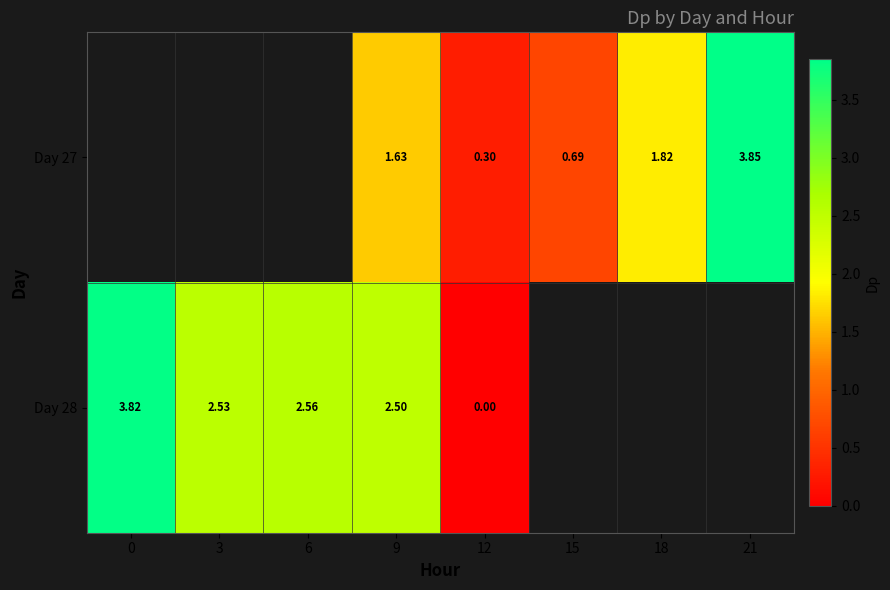

Is the value of Day 28 at 3 greater than the value of Day 27 at 12?

Yes